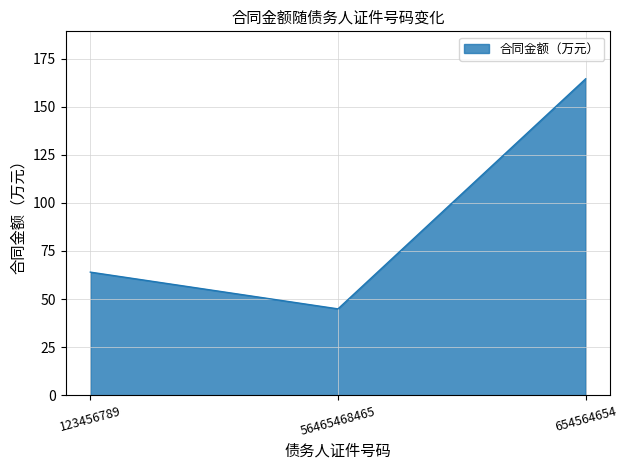

What is the sum of the values at 123456789 and 56465468465?

108.9